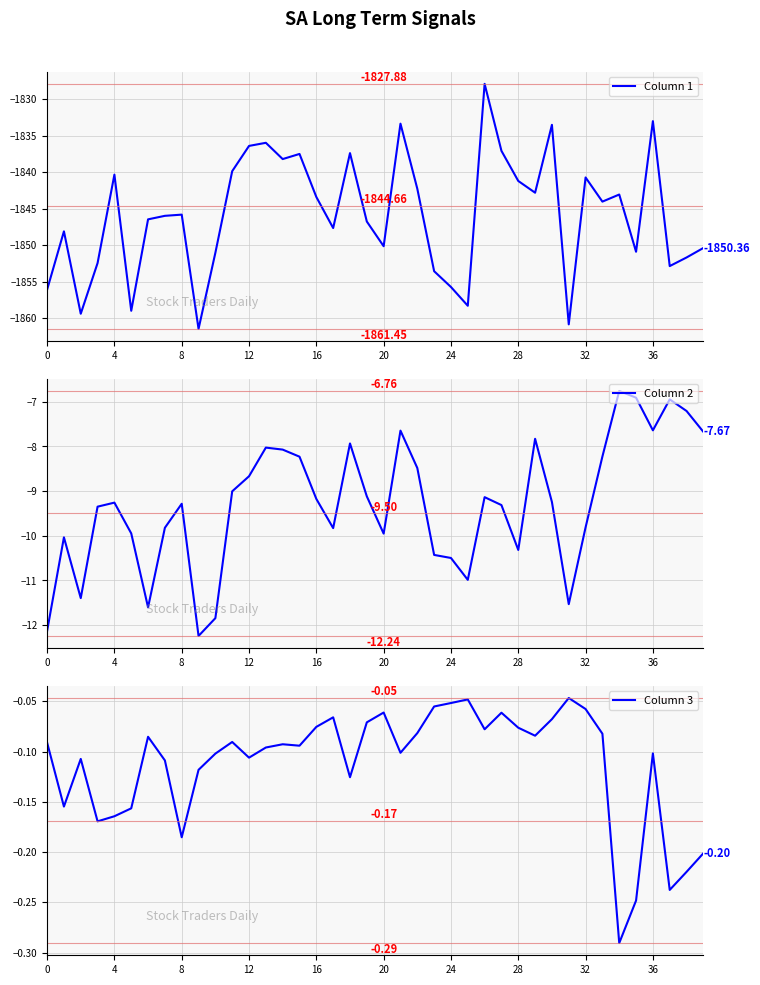

At which label does Column 1 reach its peak?

26